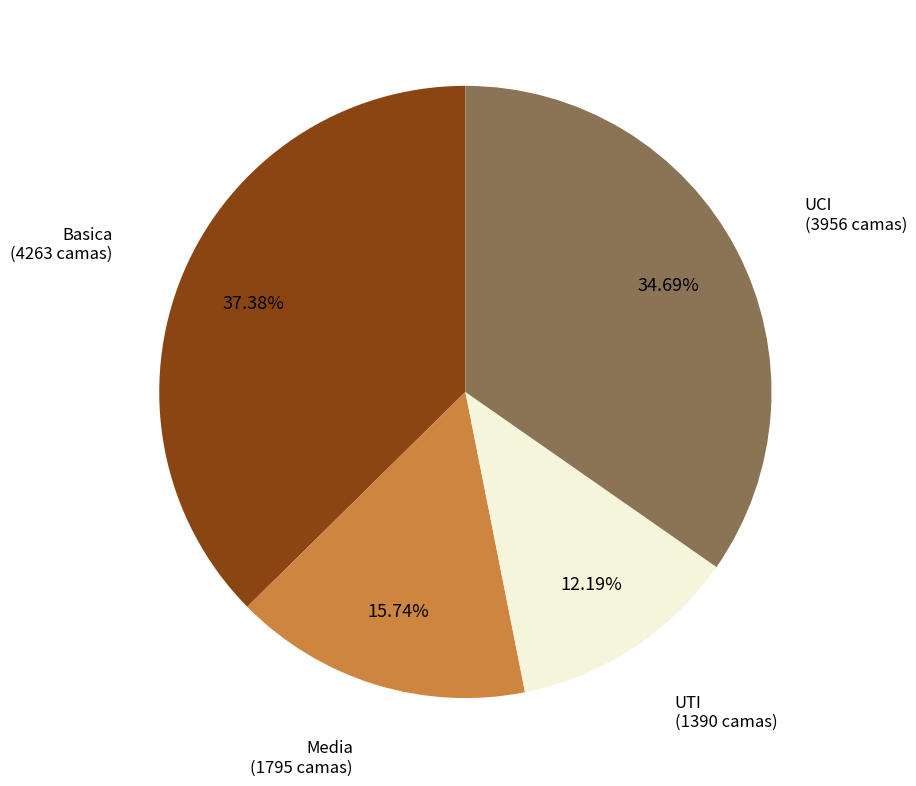

Does any single category account for the majority?

No